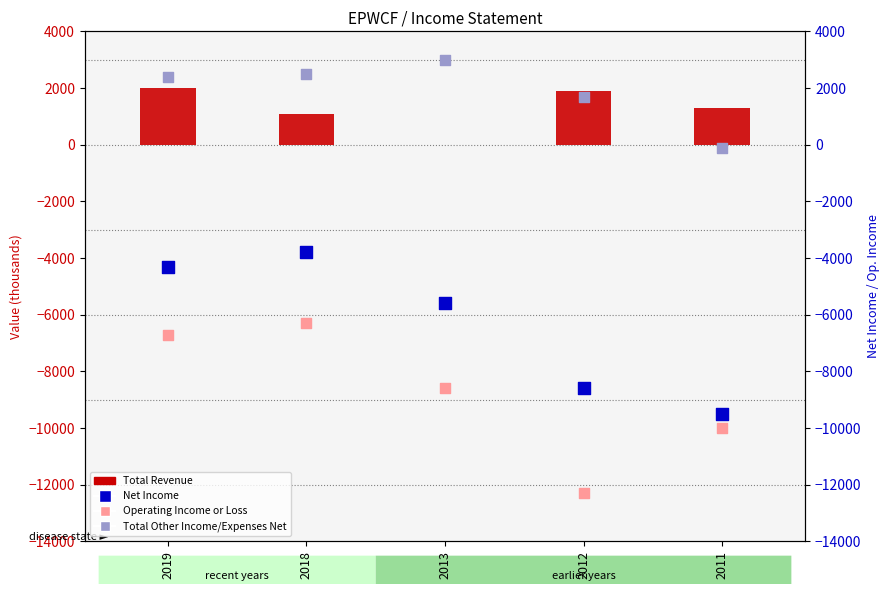

Which series has the largest total across all categories?

Total Other Income/Expenses Net